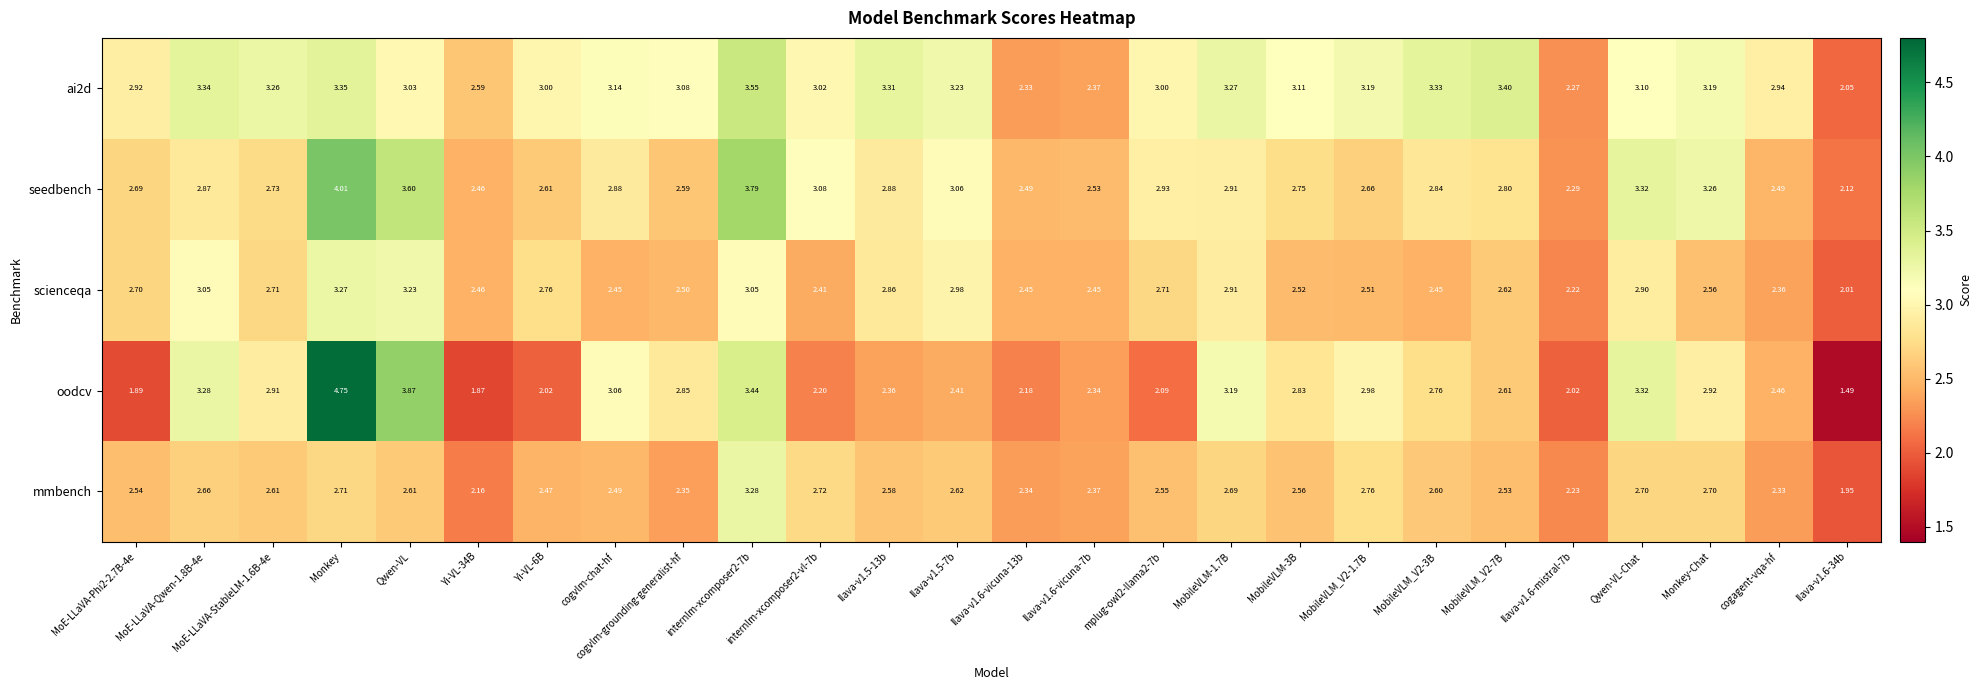

How many categories are shown in the chart?

26